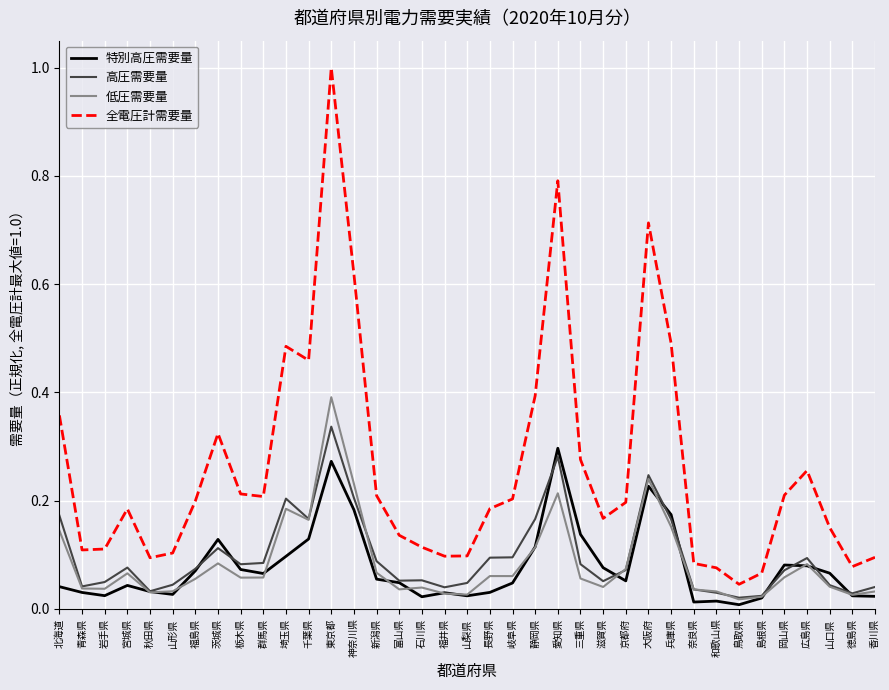

Is this an area chart (filled region under the line)?

No